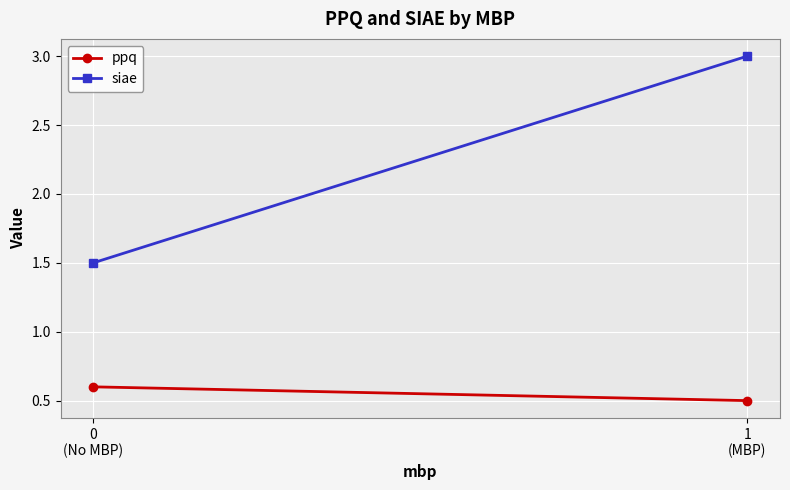

At how many categories does at least one series exceed 1?

2